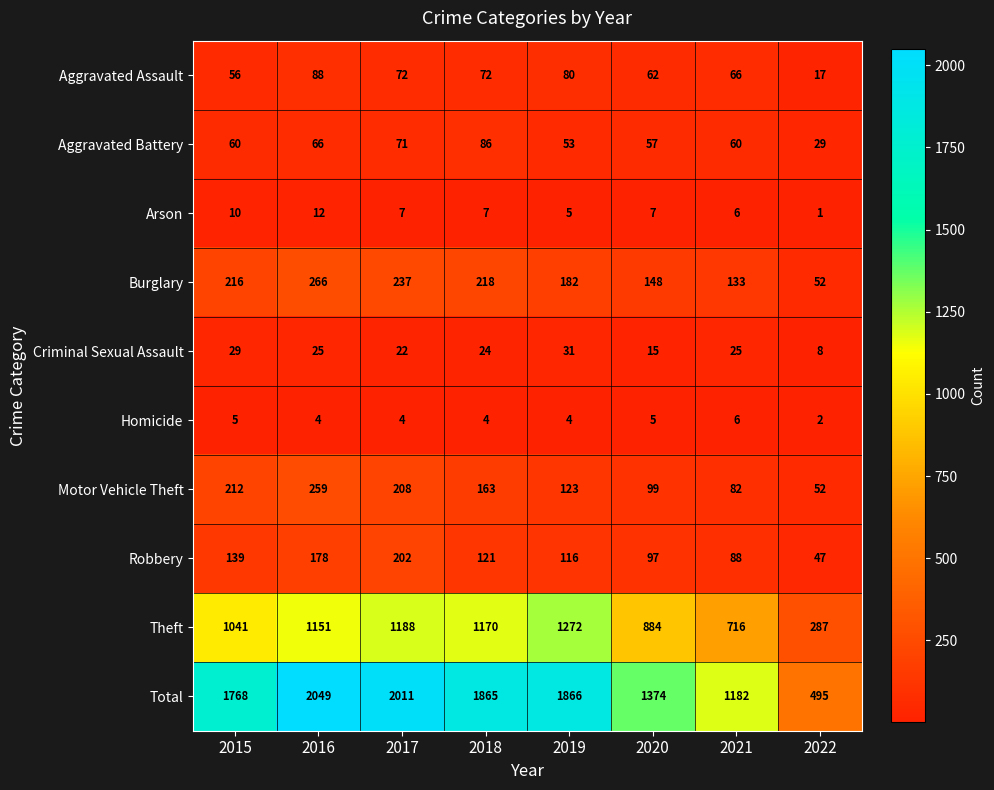

At 2017, list the series in order from largest to smallest.

Total, Theft, Burglary, Motor Vehicle Theft, Robbery, Aggravated Assault, Aggravated Battery, Criminal Sexual Assault, Arson, Homicide